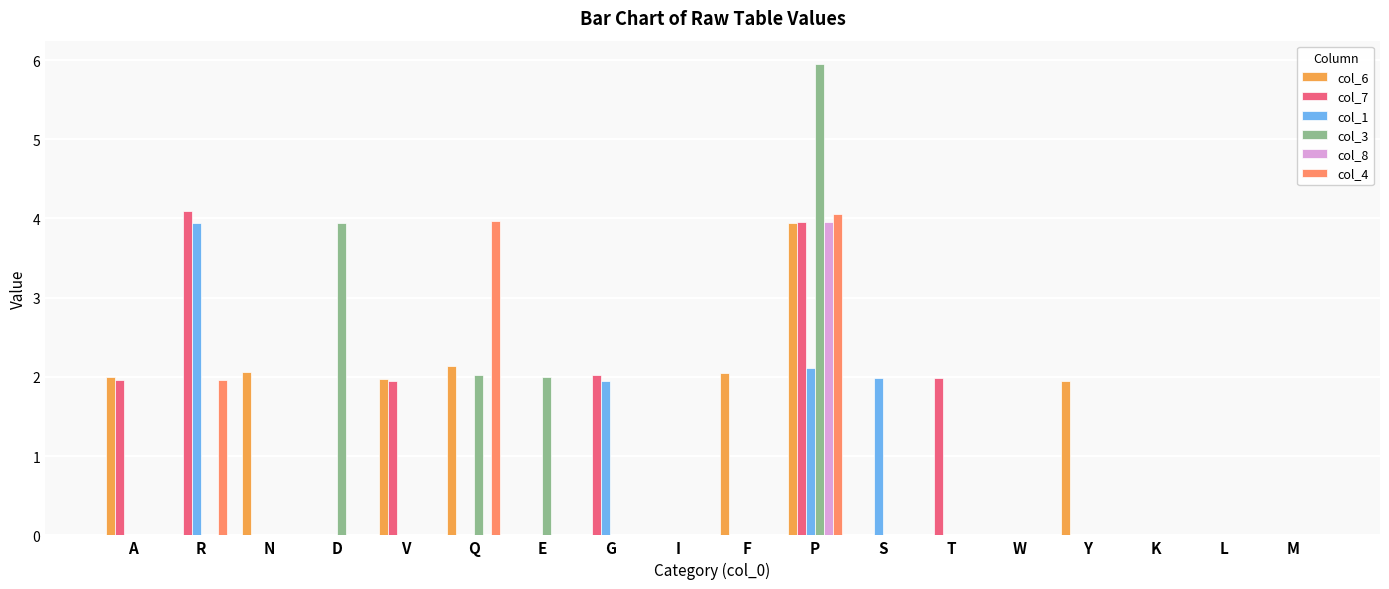

At which category is the sum across all series the highest?

P